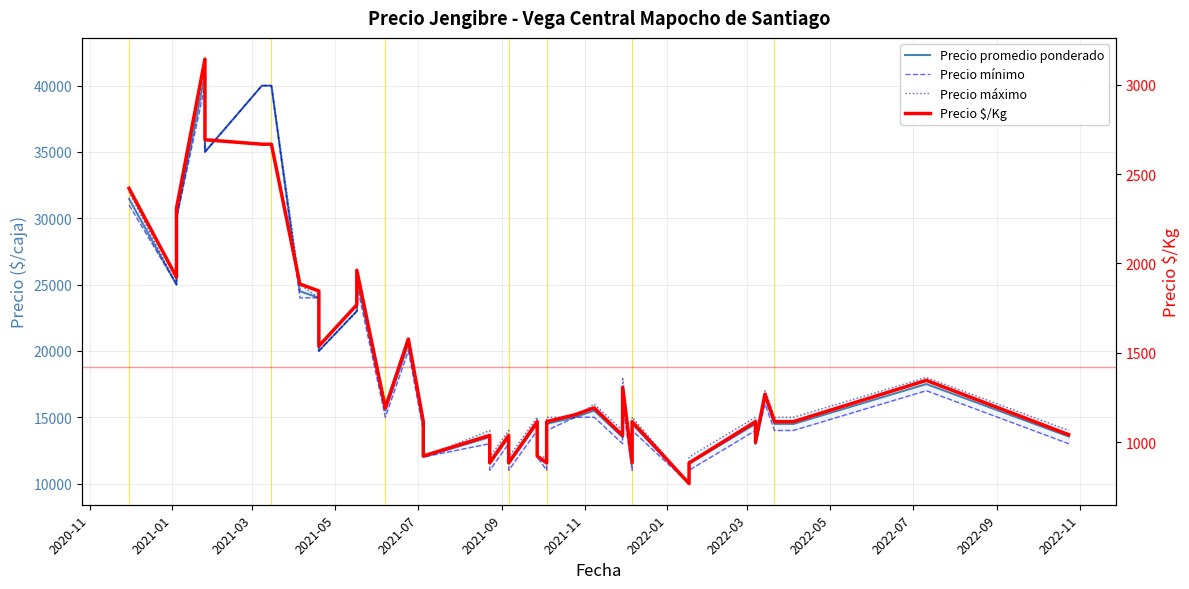

True or false: Precio mínimo and Precio promedio ponderado cross at least once.

False